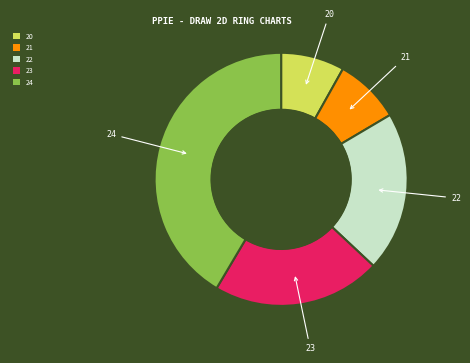

Does any single category account for the majority?

No